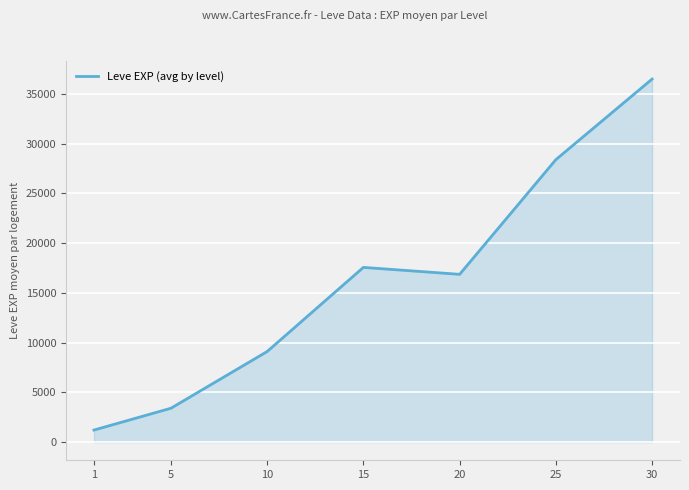

Does the chart display data point markers on the line(s)?

No